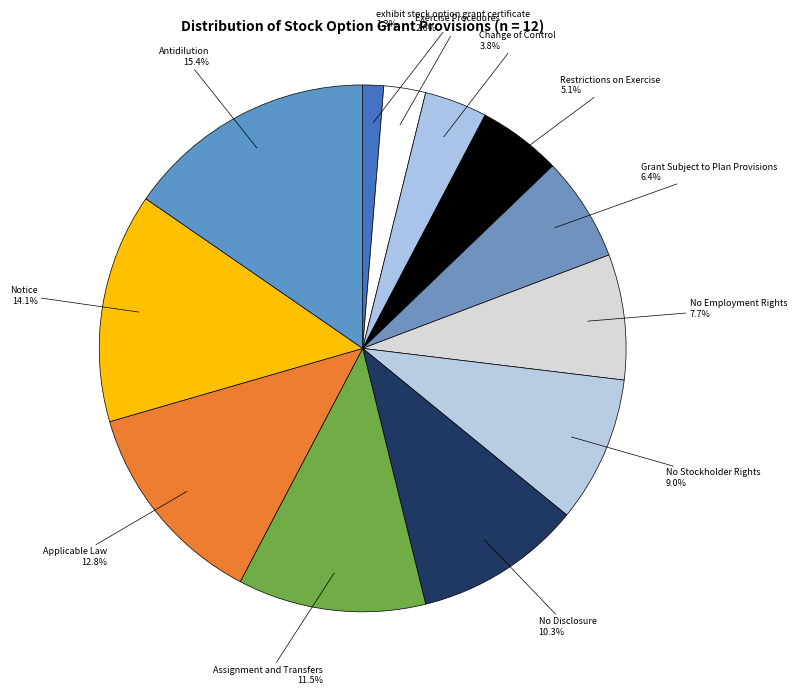

How many slices are in this pie chart?

12